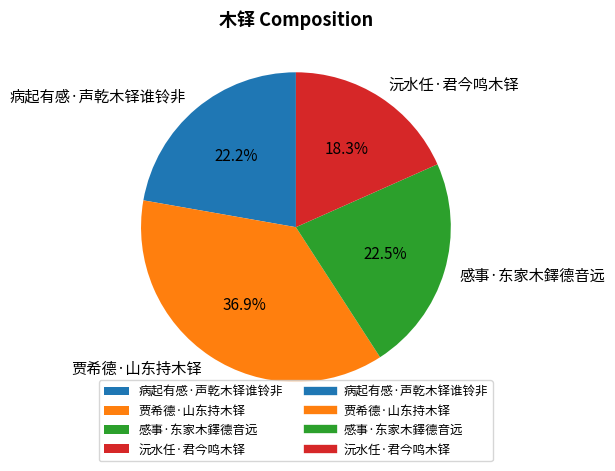

True or false: 病起有感·声乾木铎谁铃非 accounts for 9% of the total.

False